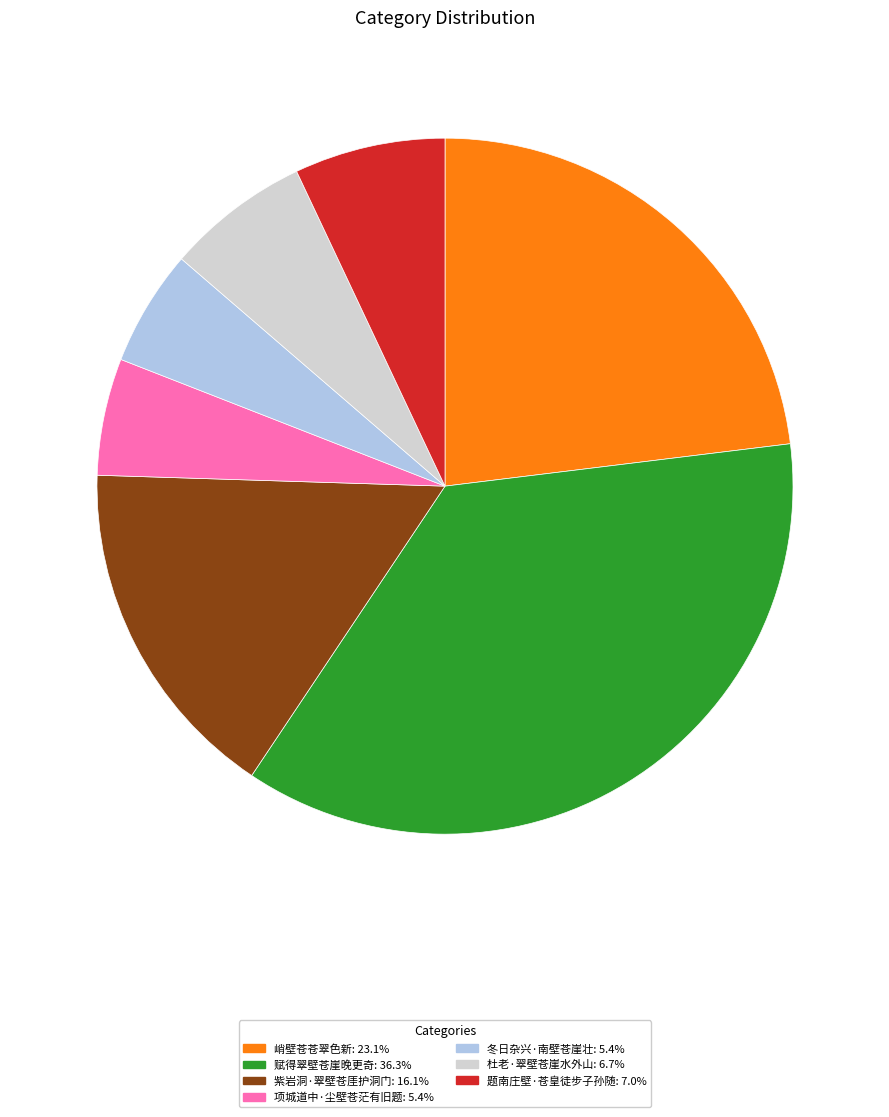

Is the sum of 冬日杂兴·南壁苍崖壮 and 题南庄壁·苍皇徒步子孙随 greater than half?

No